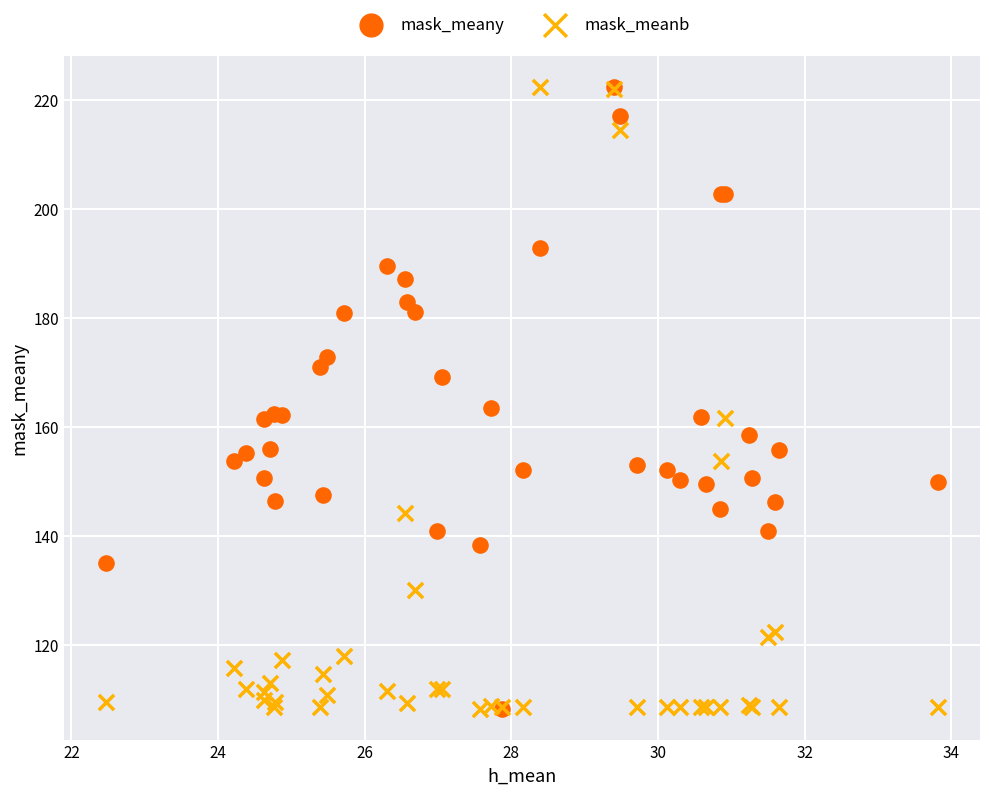

What are all the series names shown in the legend?

mask_meany, mask_meanb